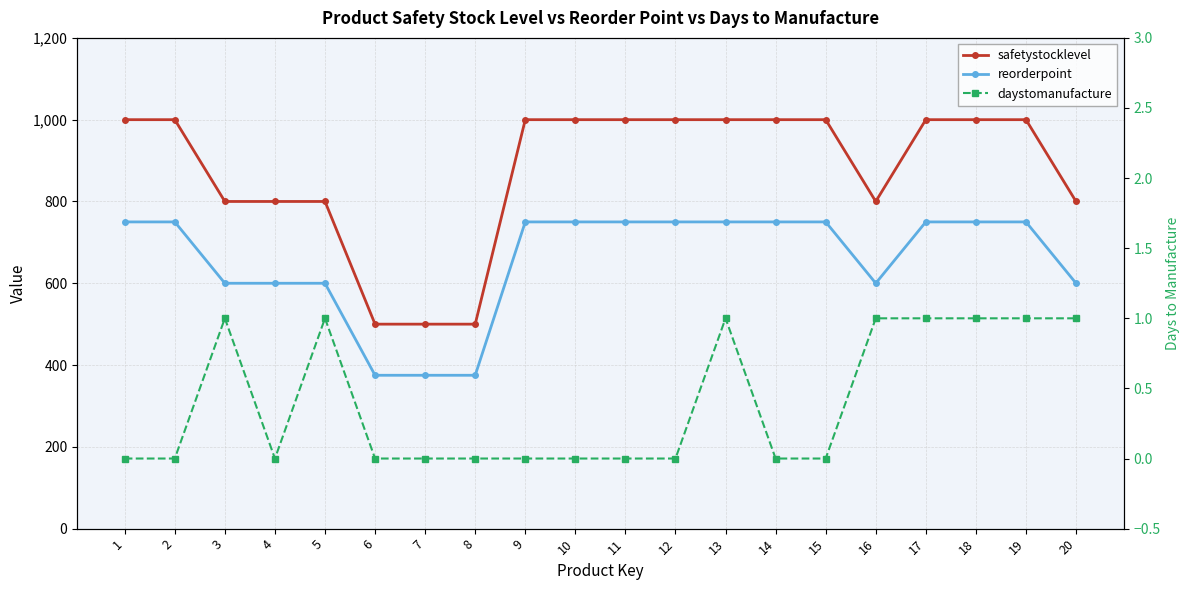

What is the approximate value of reorderpoint at 16, to the nearest 10?

600